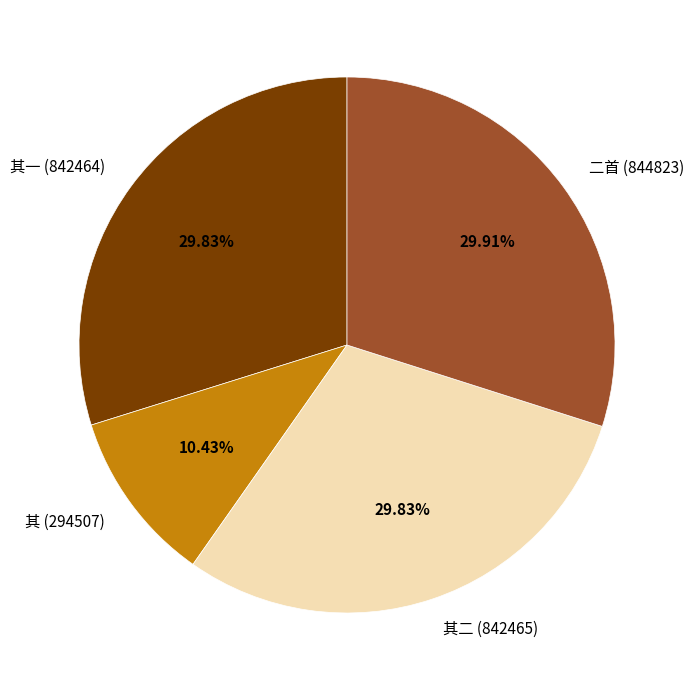

To the nearest percent, what is the difference between the largest and smallest slice percentages?

19%